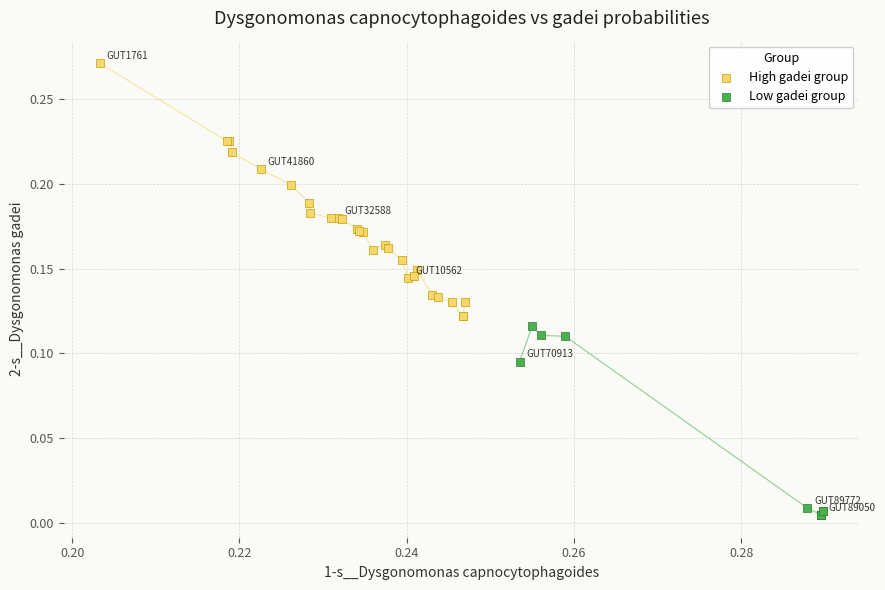

What are all the series names shown in the legend?

High gadei group, Low gadei group